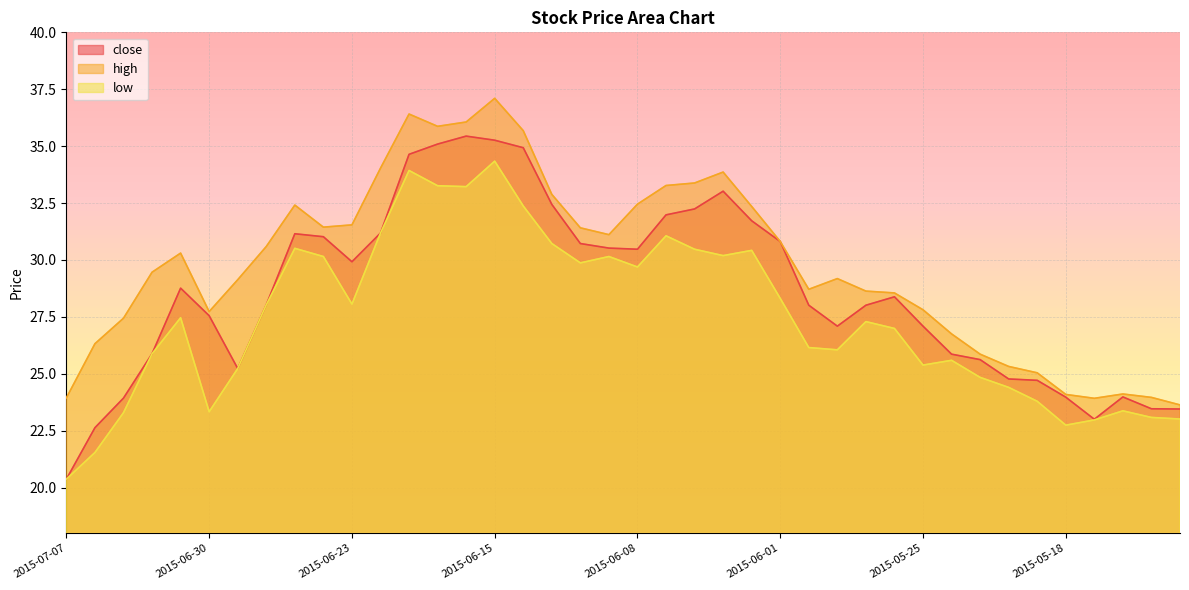

True or false: close has more than 2 interior local peaks.

True